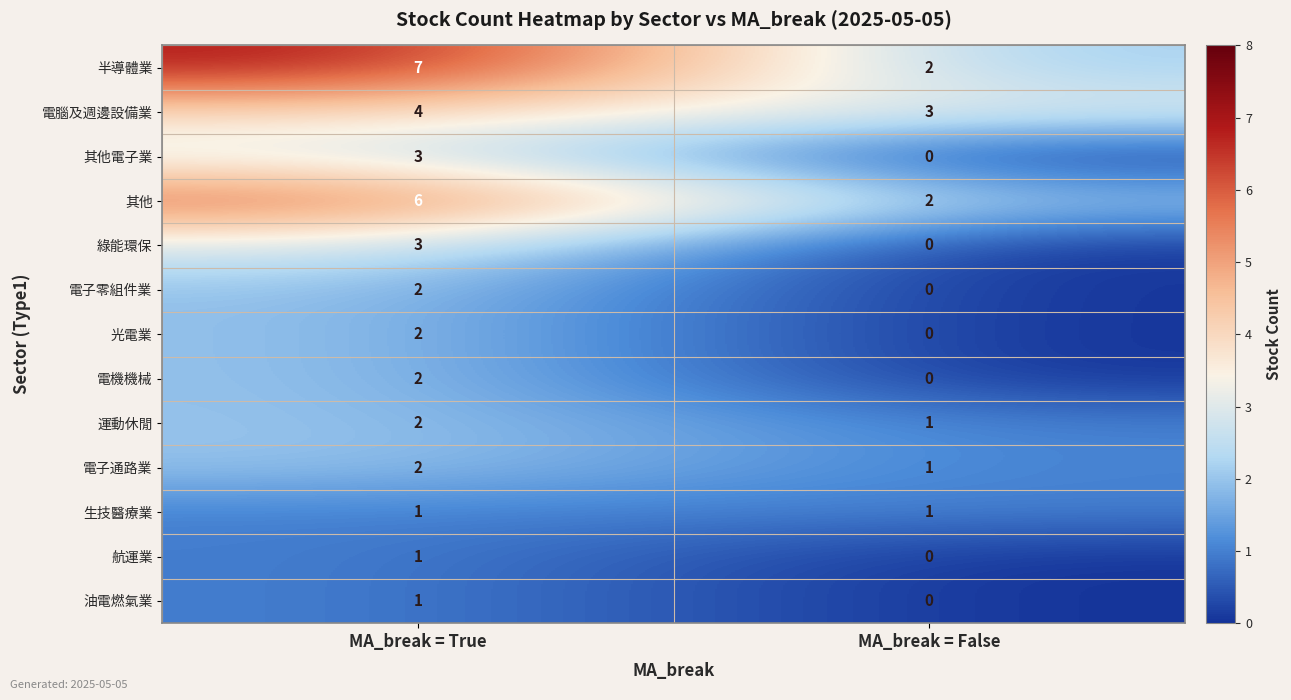

What is the approximate value of 電腦及週邊設備業 at MA_break = False?

3